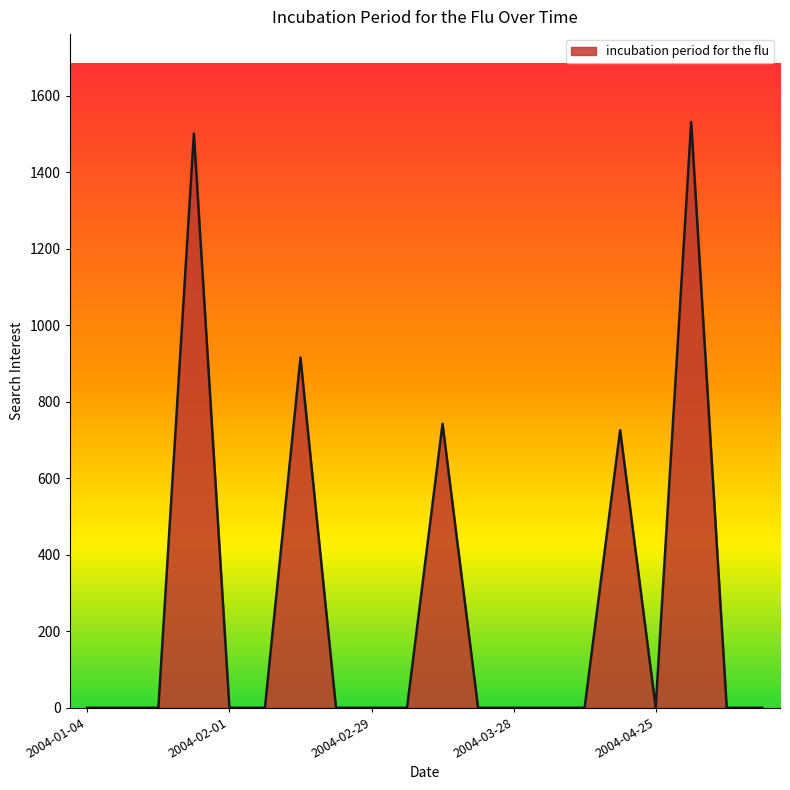

Reading right to left, extract all data points from this chart.

0.0	0.0	1531.8	0.0	725.8	0.0	0.0	0.0	0.0	742.5	0.0	0.0	0.0	915.8	0.0	0.0	1501.7	0.0	0.0	0.0